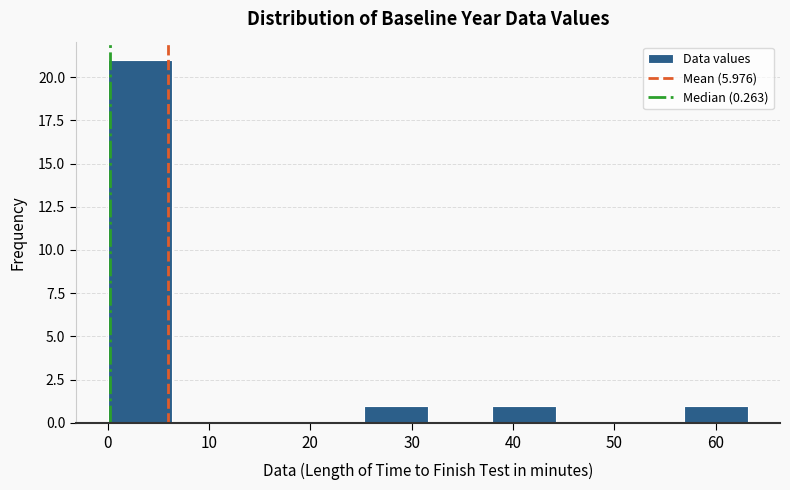

Over which range of the x-axis is the bar tallest?

0 to 6